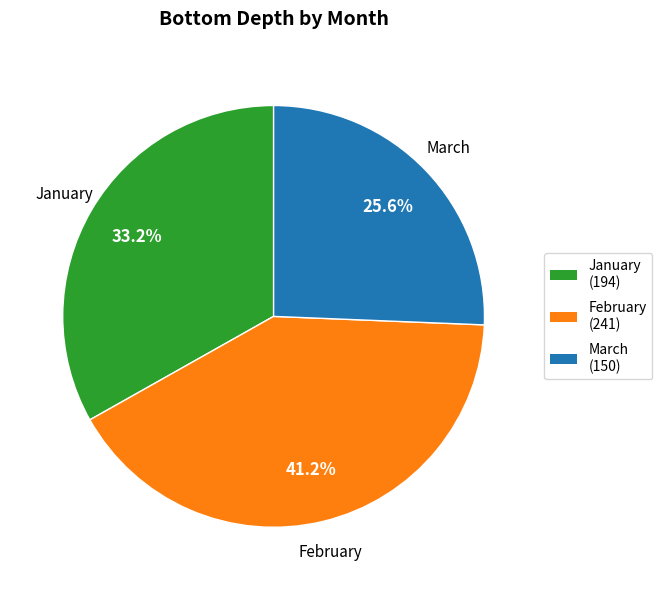

To the nearest percent, what is the average slice percentage?

33%